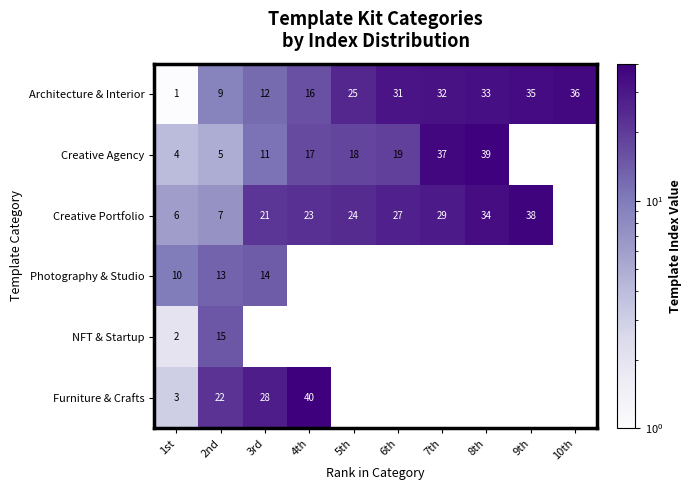

Is the value of Creative Agency at 7th greater than the value of Architecture & Interior at 2nd?

Yes